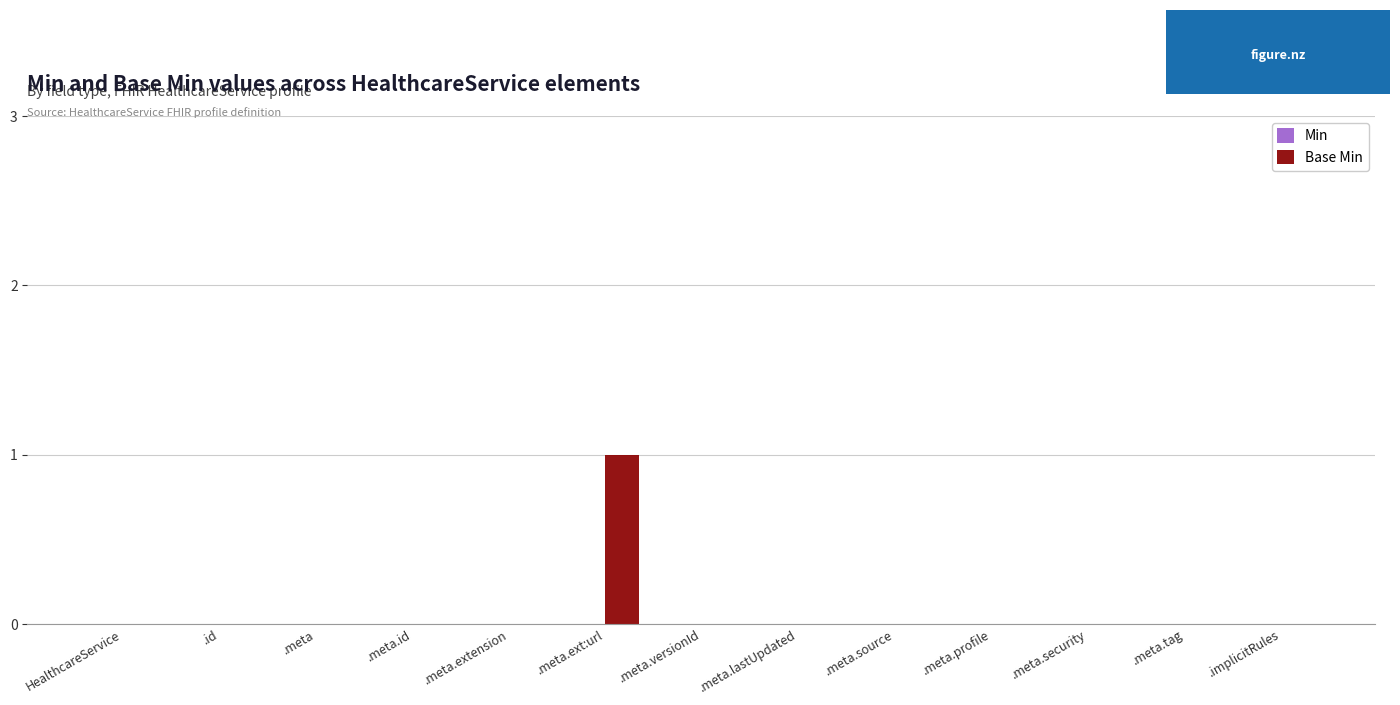

Which label corresponds to the largest value in the chart?

.meta.ext:url